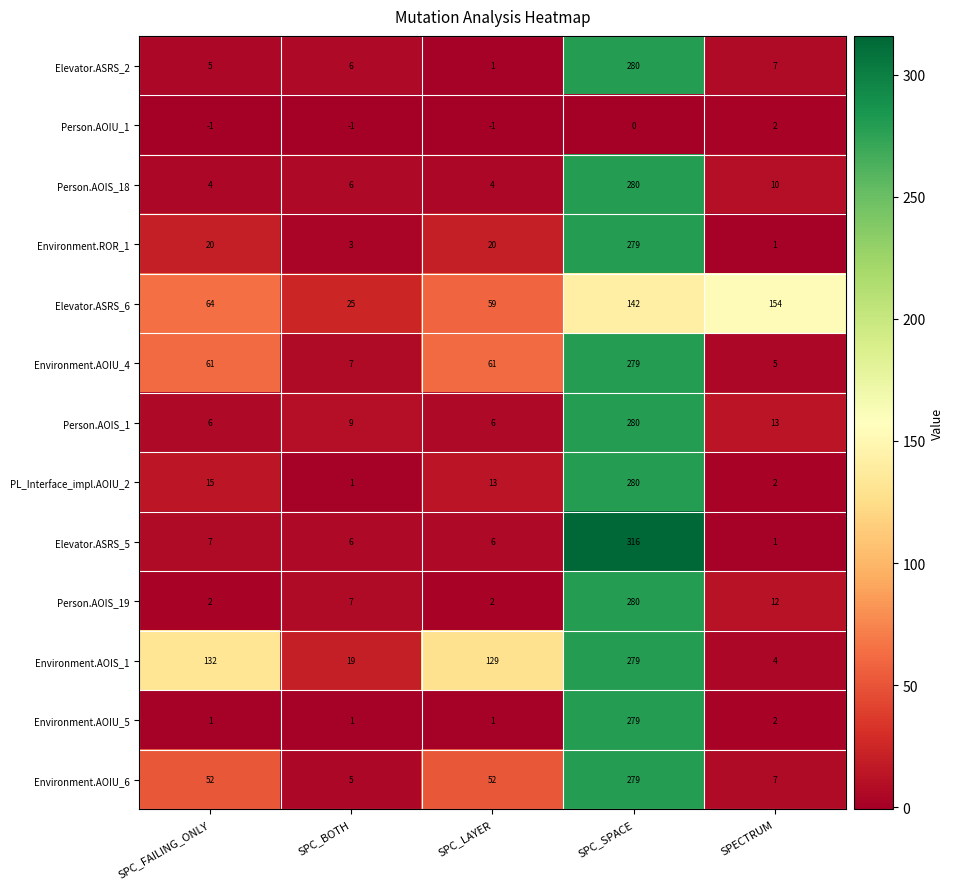

What is the total value across all series at SPC_FAILING_ONLY?

368